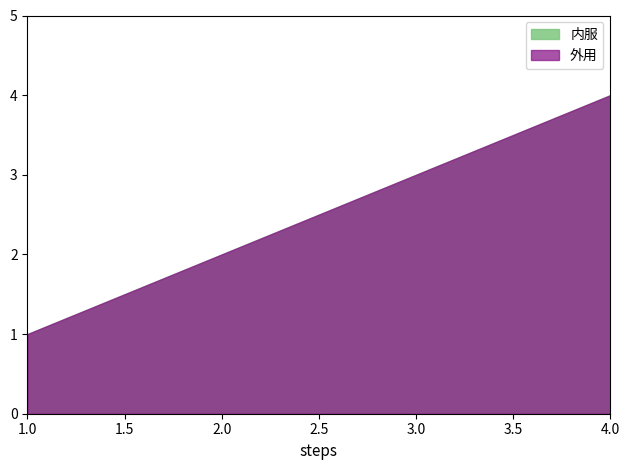

What is the difference between the 内服 values at 3 and 4?

1